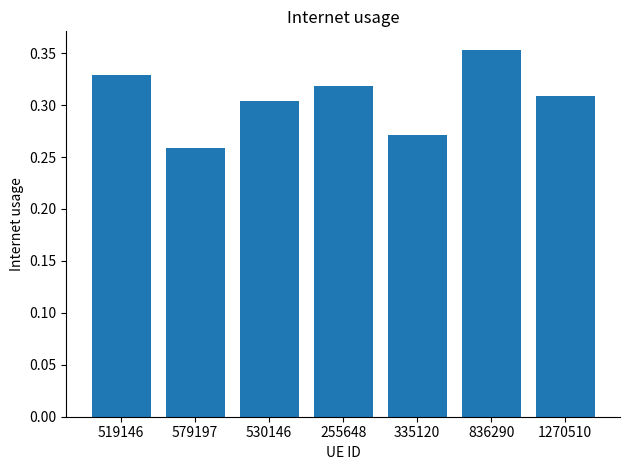

List the labels in order of value, smallest first.

579197, 335120, 530146, 1270510, 255648, 519146, 836290